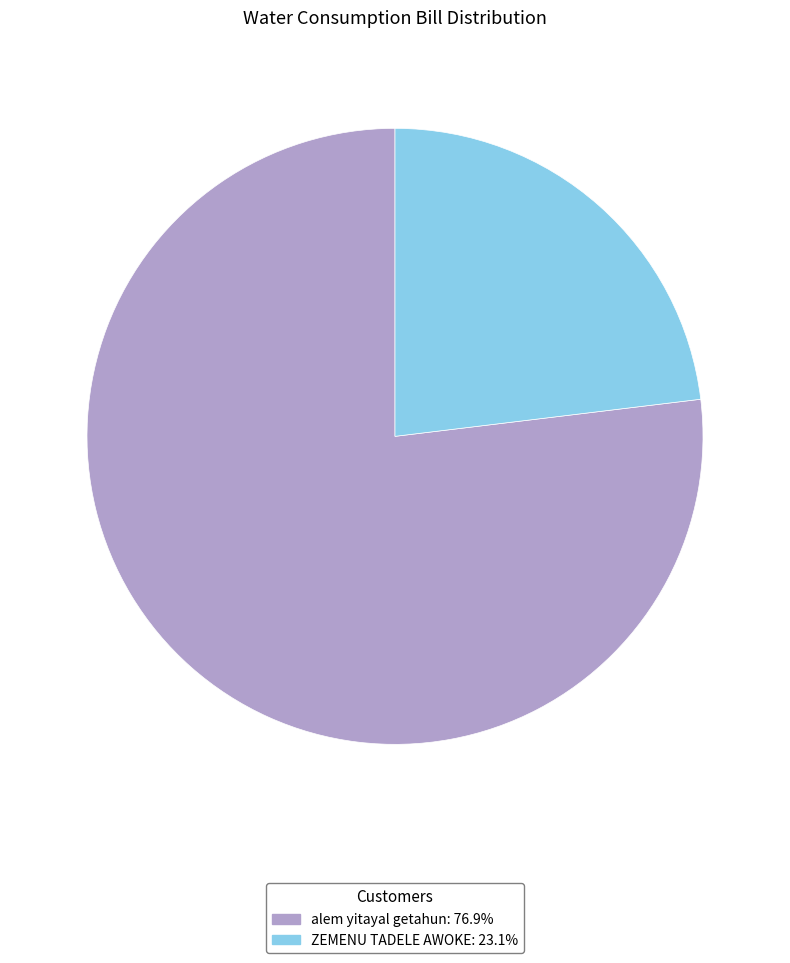

Does alem yitayal getahun represent more than half of the total?

Yes